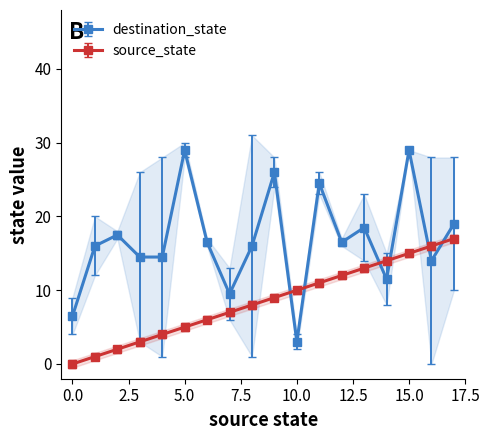

The value of source_state at 0.0 is -9.5. True or false?

False